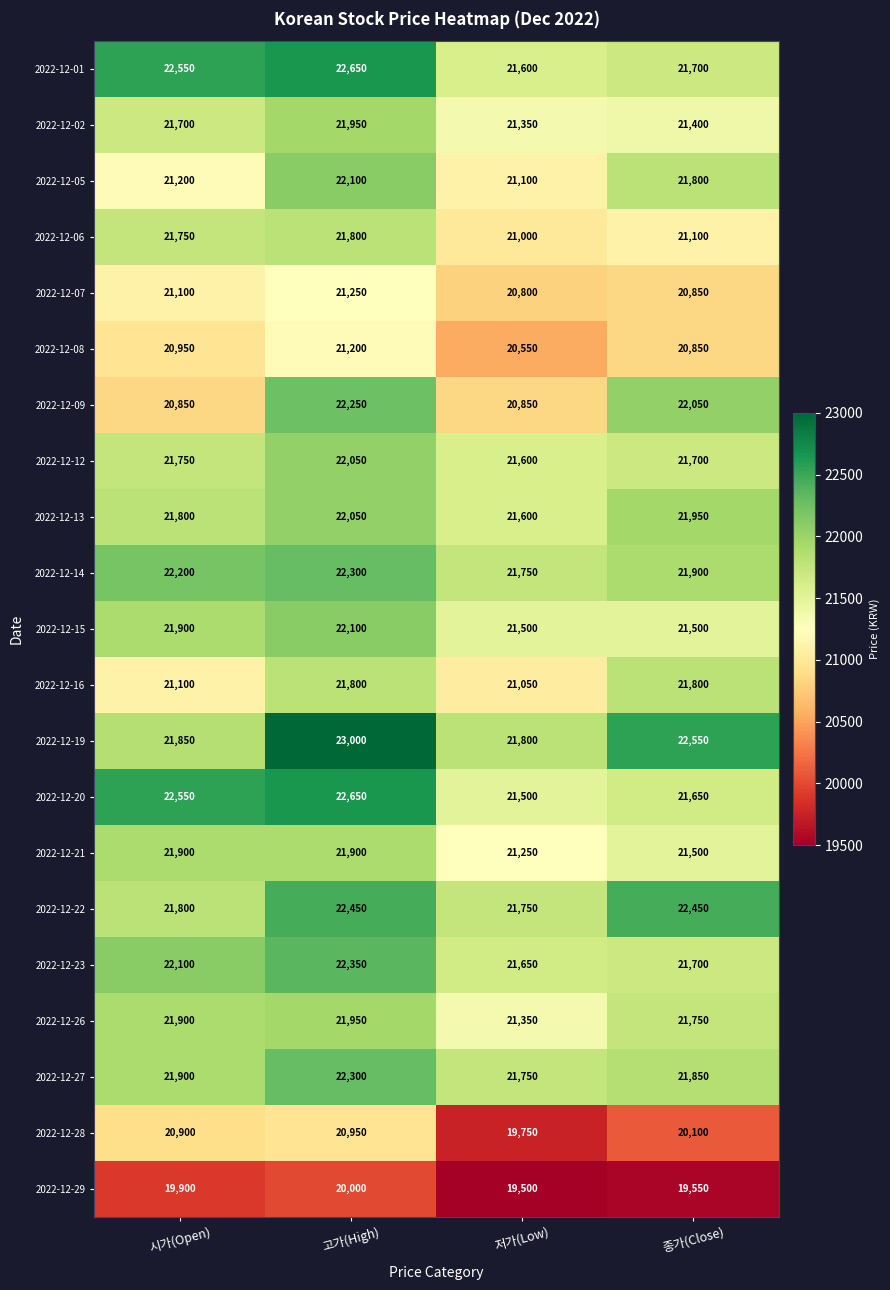

What is the smallest value displayed?

19500